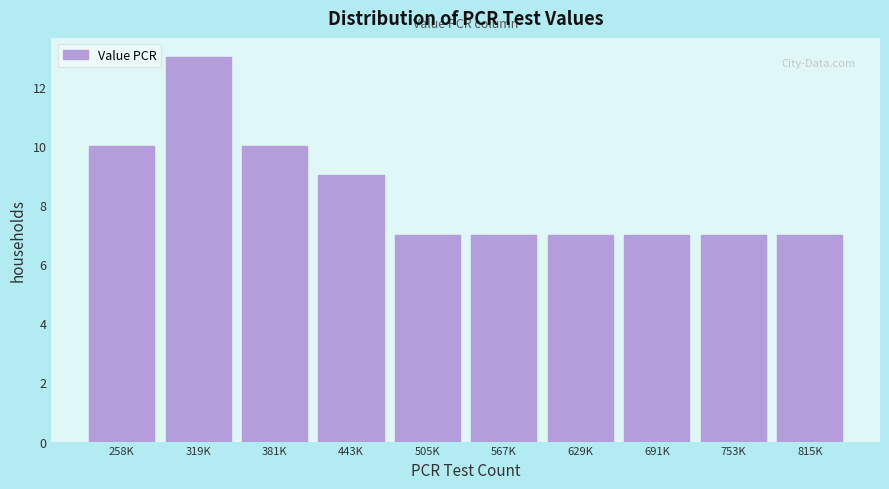

Reading right to left, transcribe all the data shown in this chart.

815K=7	753K=7	691K=7	629K=7	567K=7	505K=7	443K=9	381K=10	319K=13	258K=10